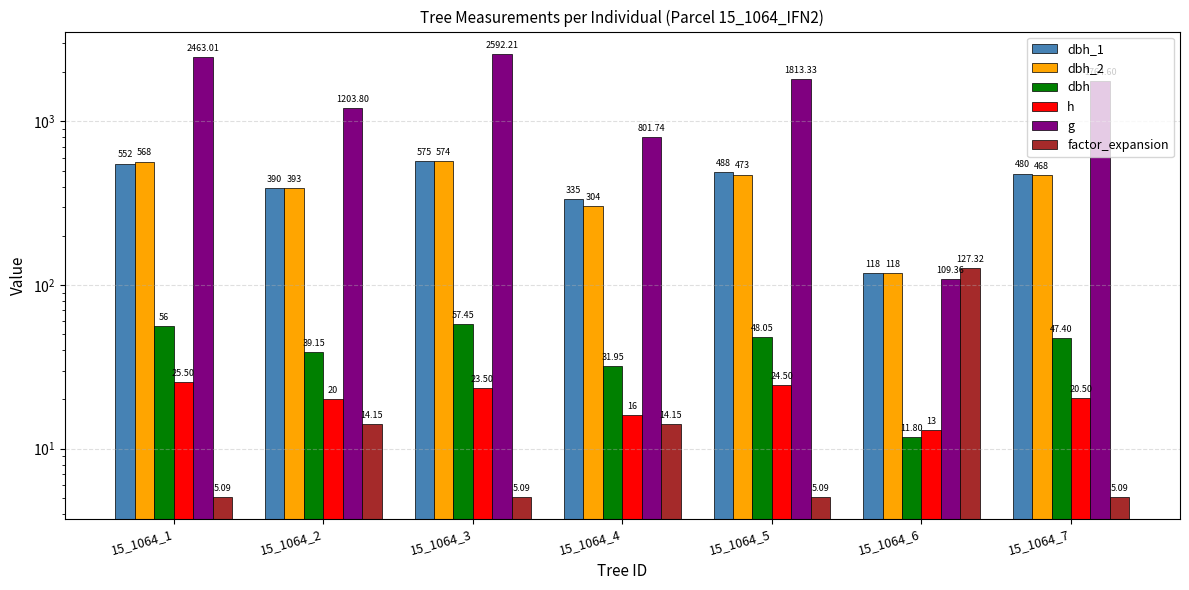

What is the total value across all series at 15_1064_4?

1502.8